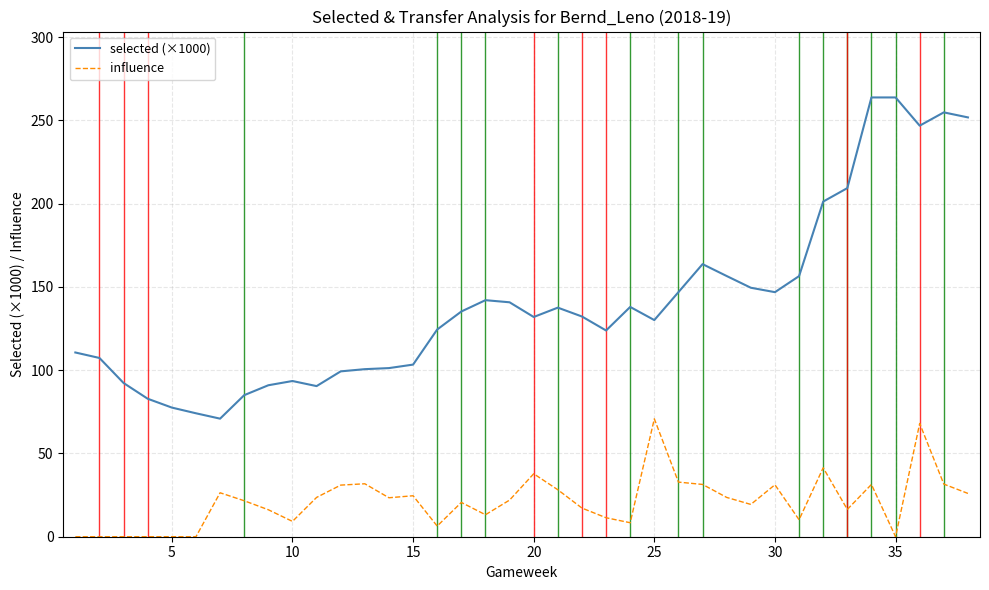

Rank the series by their maximum value, from lowest to highest.

influence, selected (×1000)